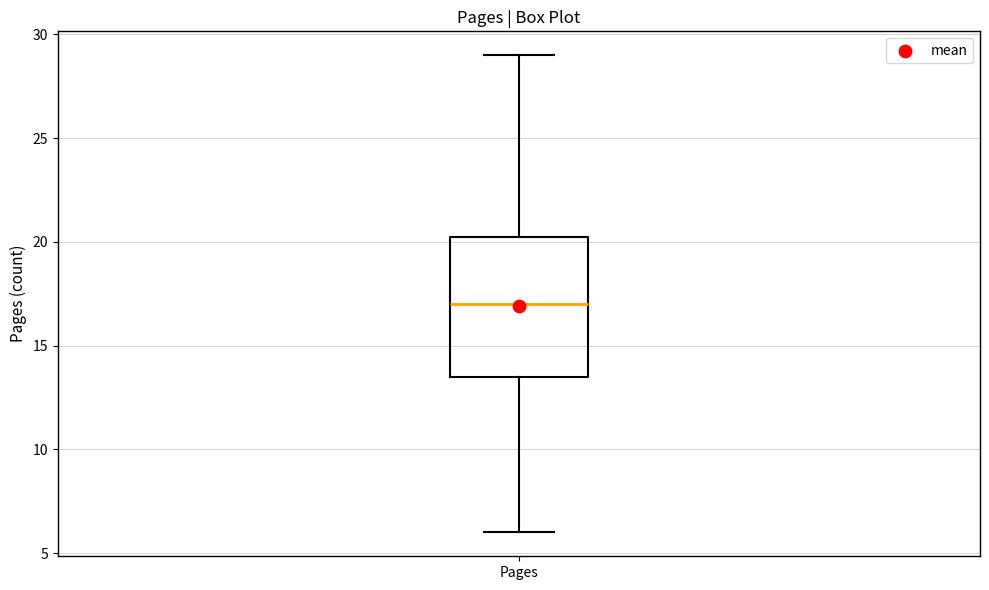

Read this box plot against the y-axis: the position of the median line, the range covered by the box, and the ends of both whiskers. The values are not printed on the chart, so give them approximately, as read against the axis.

median 17.0, box 13.5 to 20.5, whiskers 6.0 to 29.0